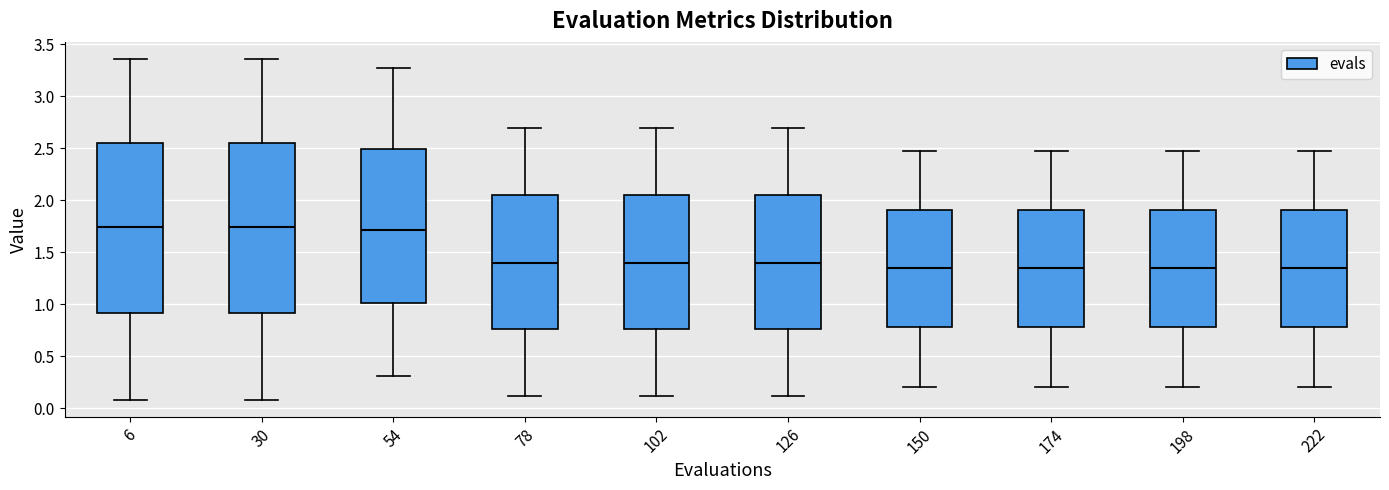

Reading left to right, read every box against the y-axis: the position of its median line, the range the box covers, and the ends of its whiskers. The values are not printed on the chart, so give them approximately, as read against the axis.

6: median 1.75, box 0.90 to 2.55, whiskers 0.10 to 3.35
30: median 1.75, box 0.90 to 2.55, whiskers 0.10 to 3.35
54: median 1.70, box 1.00 to 2.50, whiskers 0.30 to 3.25
78: median 1.40, box 0.75 to 2.05, whiskers 0.10 to 2.70
102: median 1.40, box 0.75 to 2.05, whiskers 0.10 to 2.70
126: median 1.40, box 0.75 to 2.05, whiskers 0.10 to 2.70
150: median 1.35, box 0.80 to 1.90, whiskers 0.20 to 2.45
174: median 1.35, box 0.80 to 1.90, whiskers 0.20 to 2.45
198: median 1.35, box 0.80 to 1.90, whiskers 0.20 to 2.45
222: median 1.35, box 0.80 to 1.90, whiskers 0.20 to 2.45